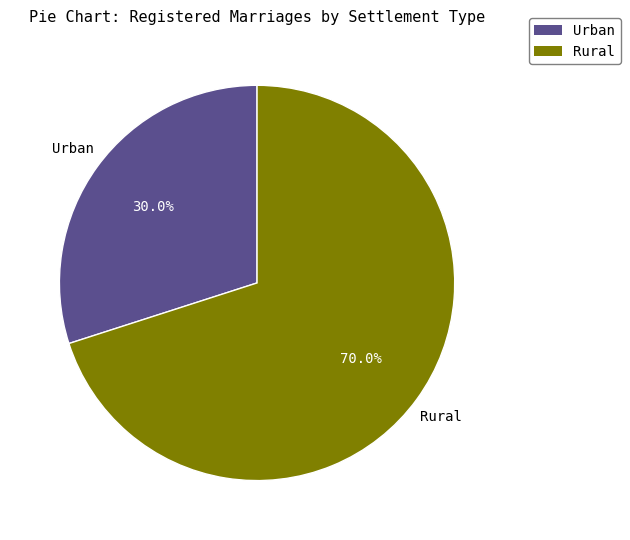

Does any single category account for the majority?

Yes